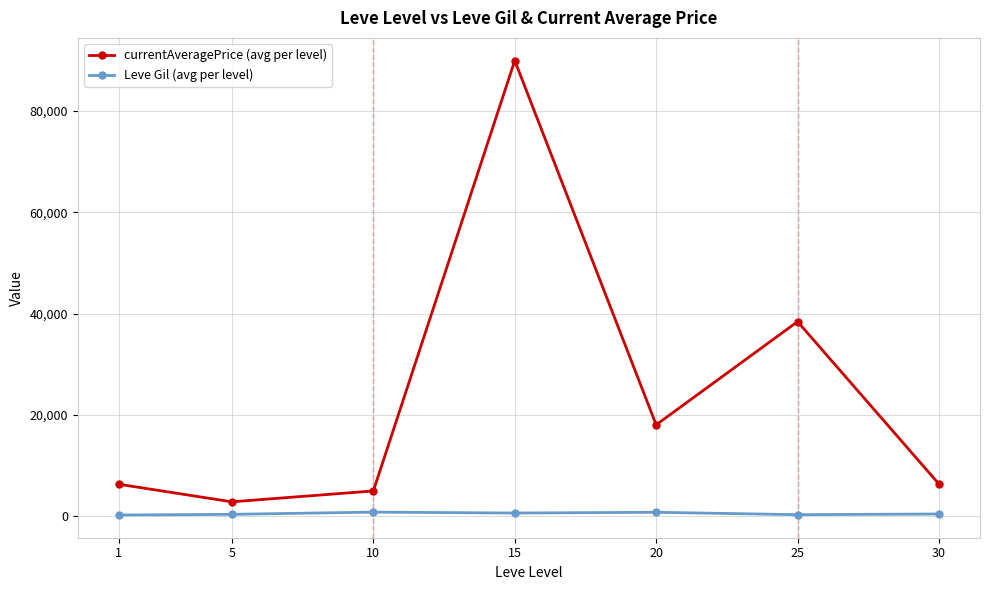

How many categories are shown in the chart?

7